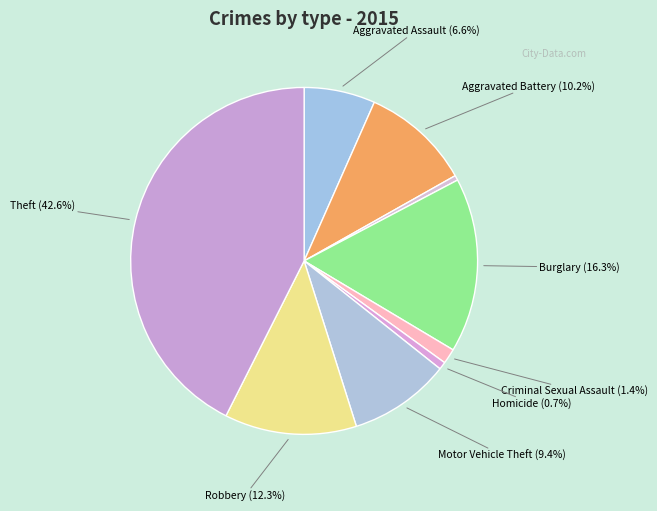

How many slices are in this pie chart?

9